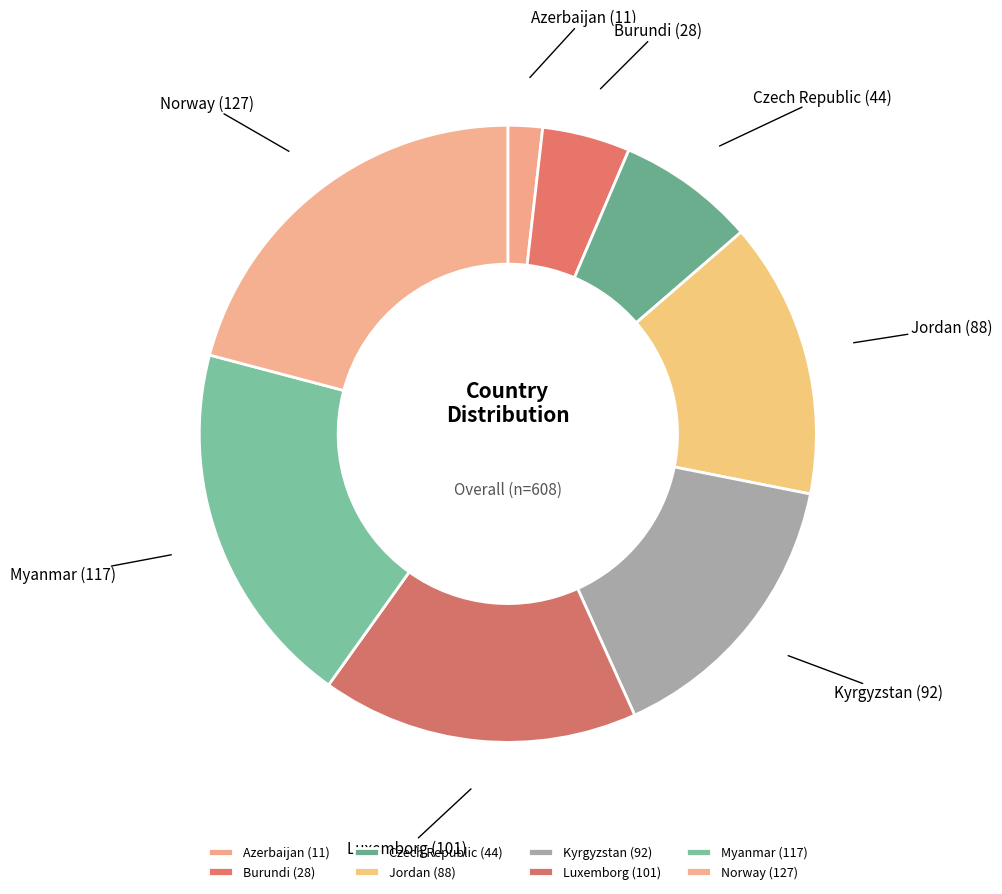

Rank the categories by value from highest to lowest.

Norway, Myanmar, Luxemborg, Kyrgyzstan, Jordan, Czech Republic, Burundi, Azerbaijan